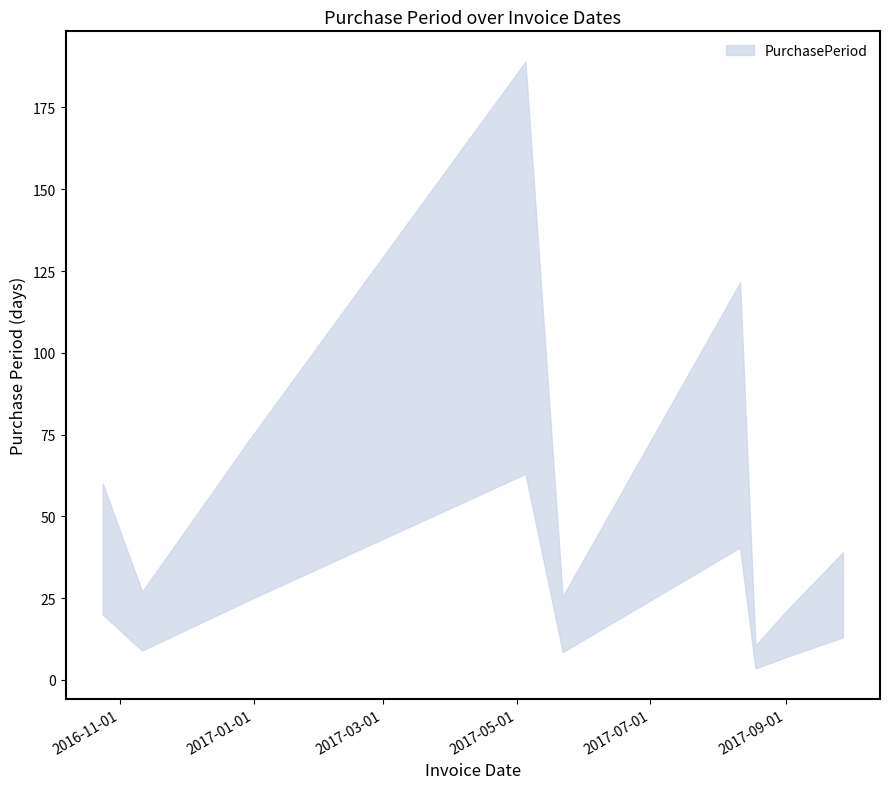

At which label is the value closest to 66?

2017-08-11